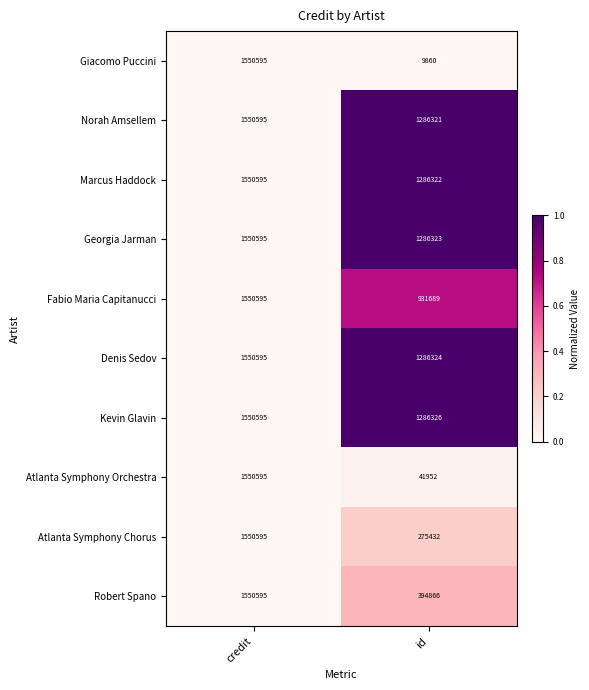

What is the average value of the Giacomo Puccini series?

780228